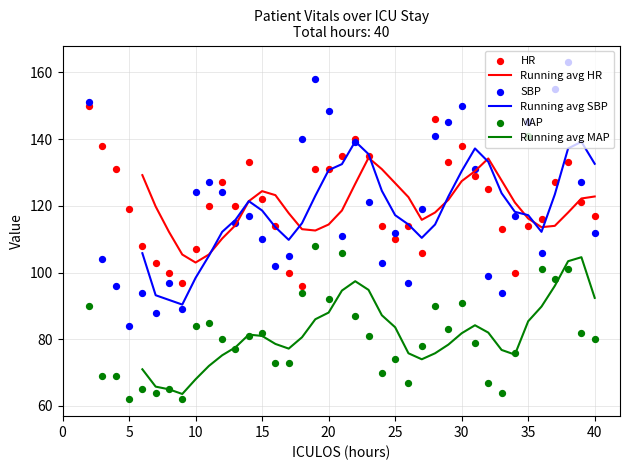

True or false: Running avg MAP and Running avg HR cross at least once.

False